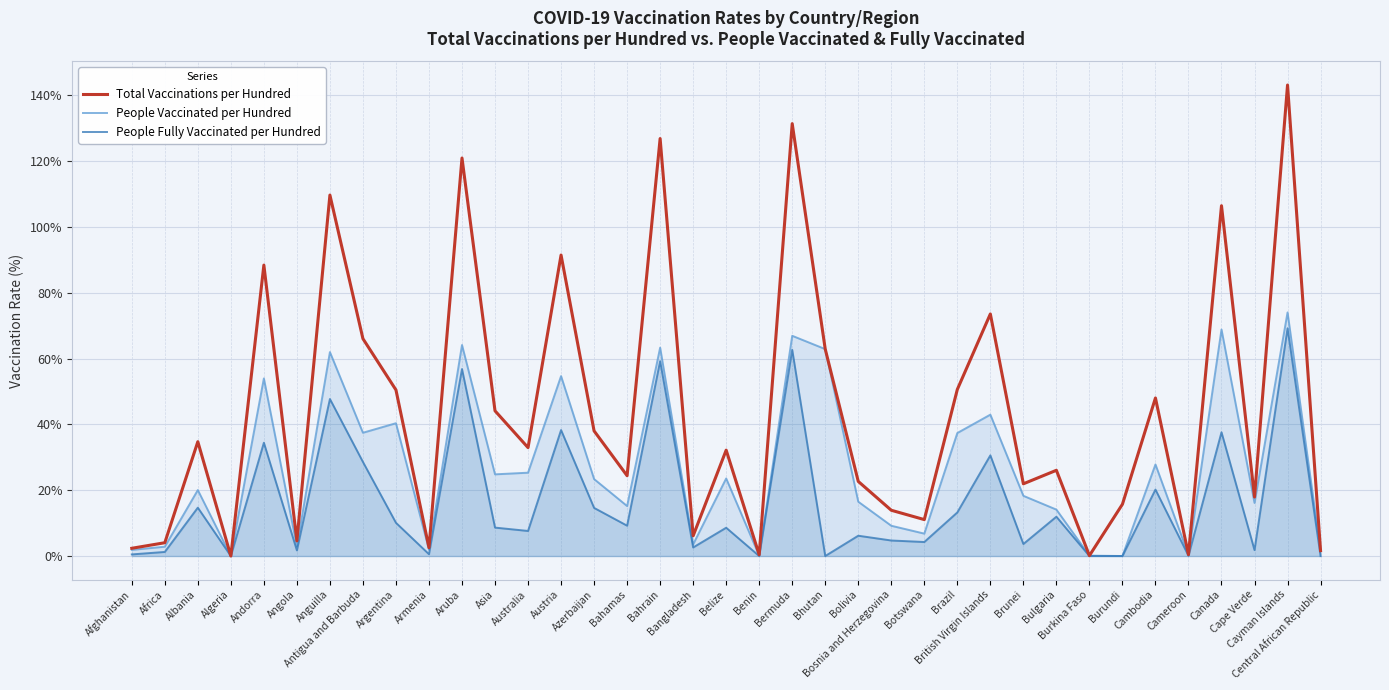

How many positive values does the People Vaccinated per Hundred series have?

35